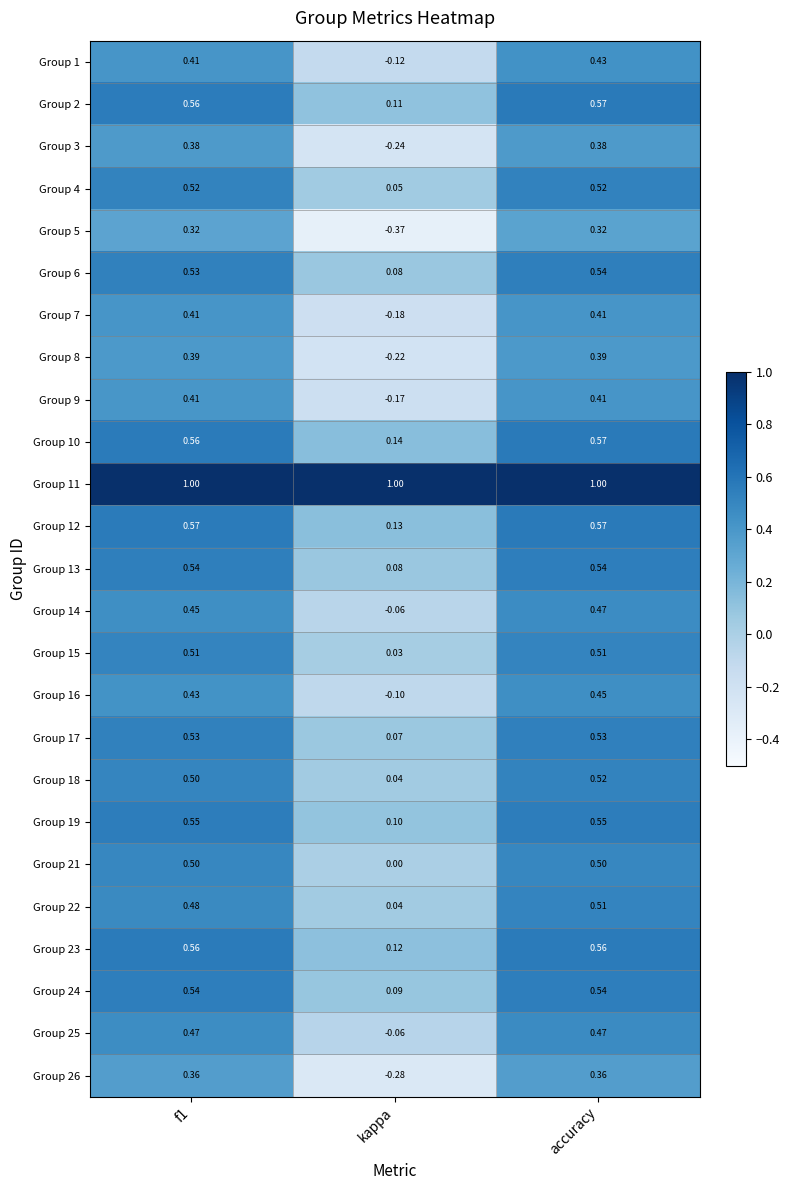

Where is Group 1 nearest to the value 0?

kappa